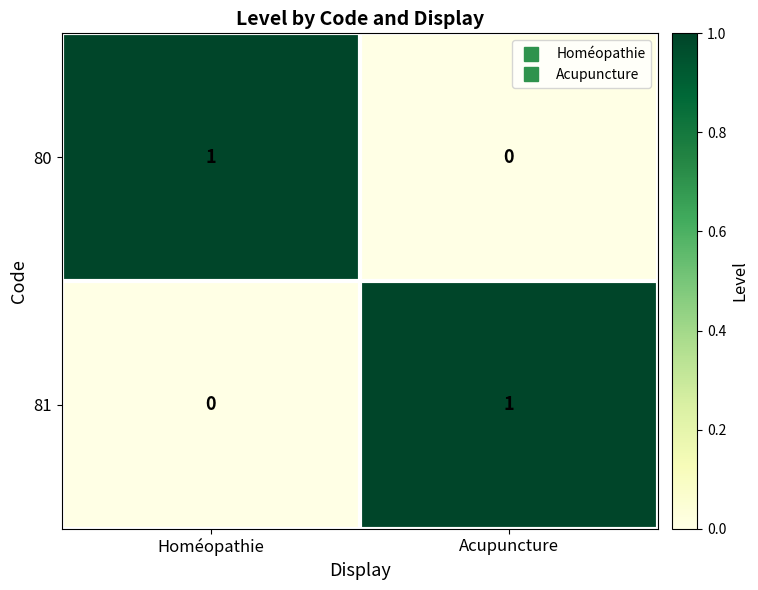

How many positive values does the 81 series have?

1